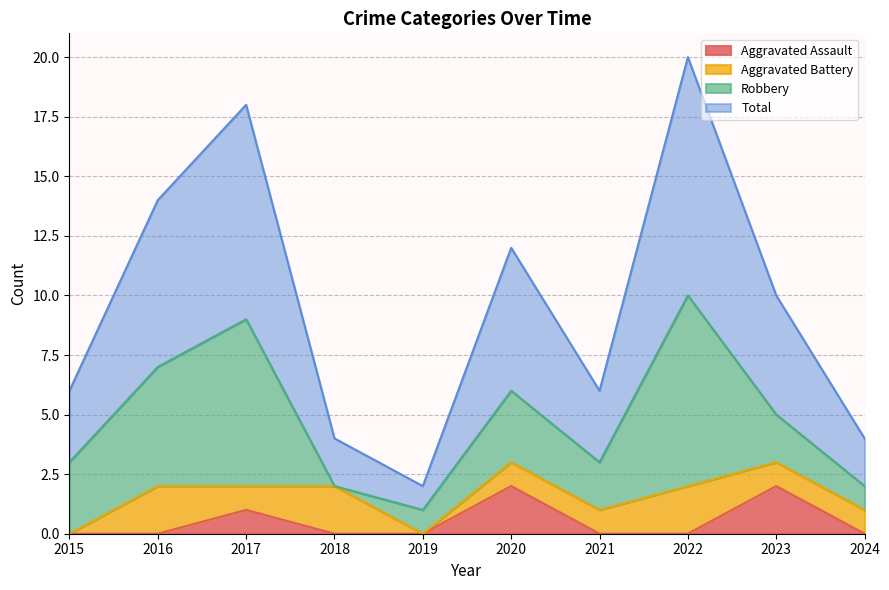

The value of Aggravated Assault at 2021 is -1. True or false?

False